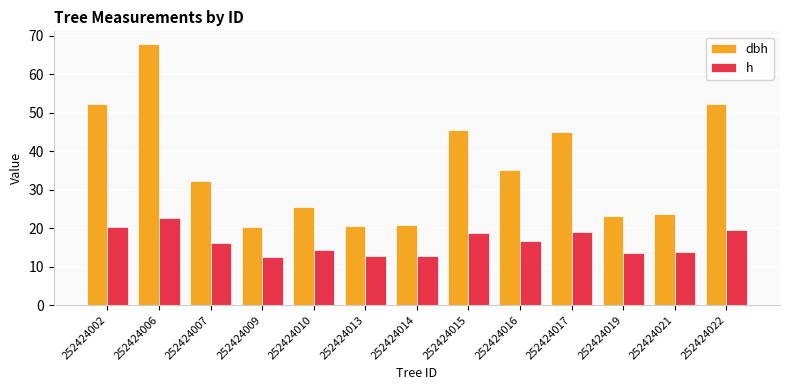

Where does the dbh series first go above 32?

252424002